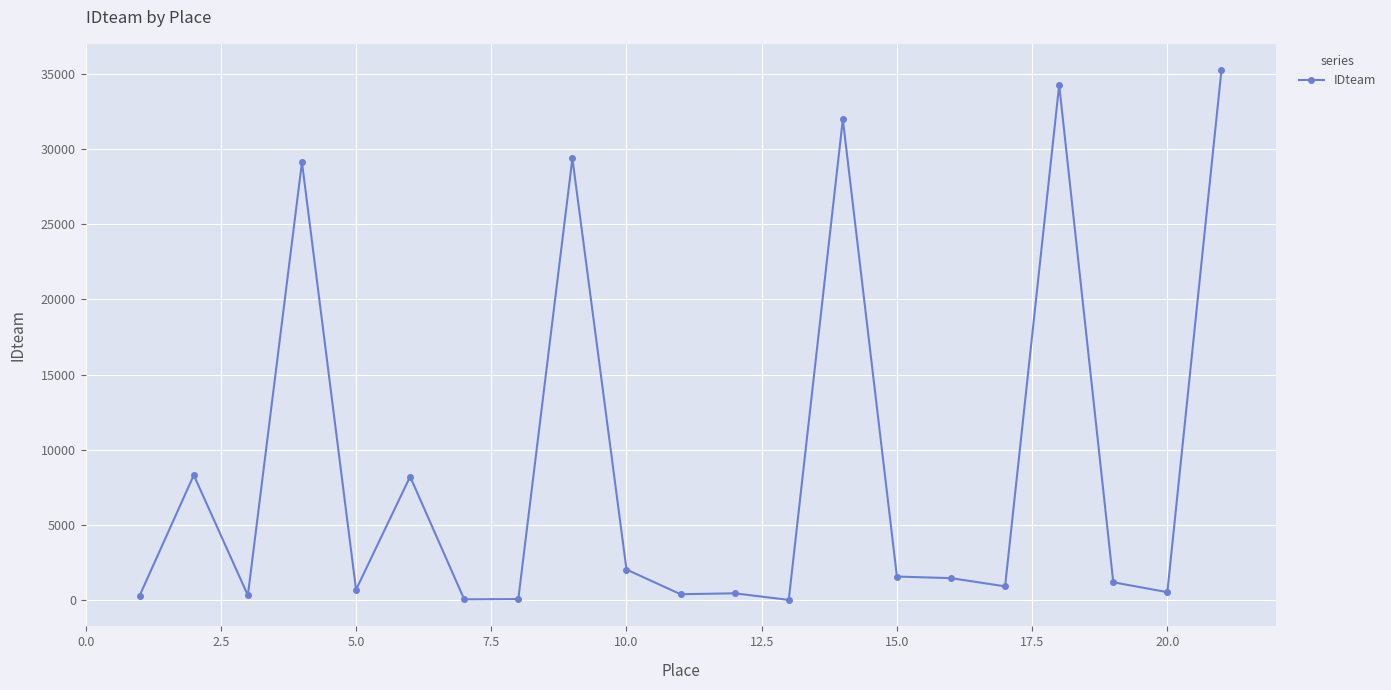

What is the maximum value shown in the chart?

35233